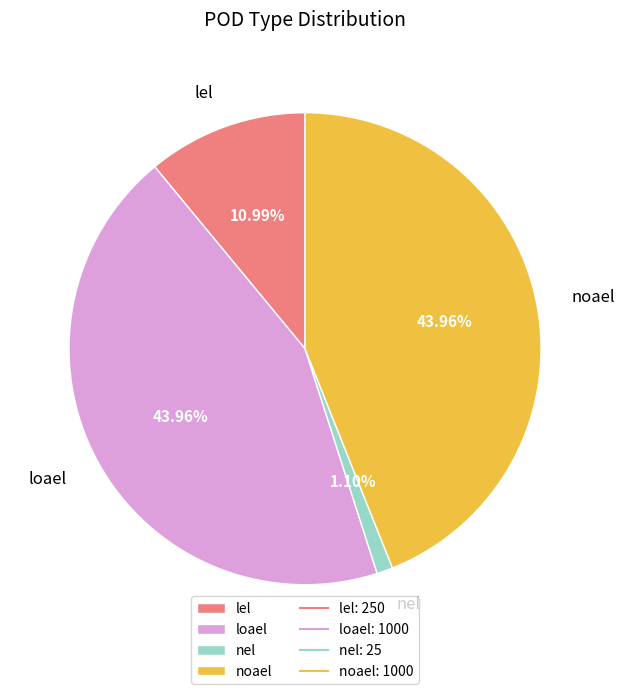

How many slices are in this pie chart?

4